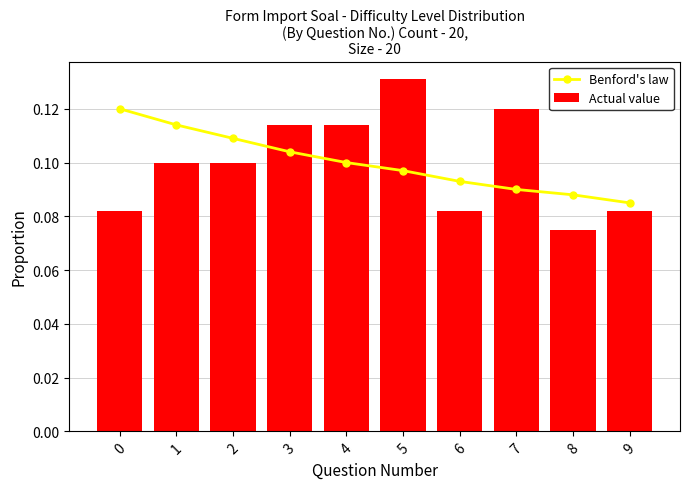

Is it true that Actual value equals 0.1 at 6?

True